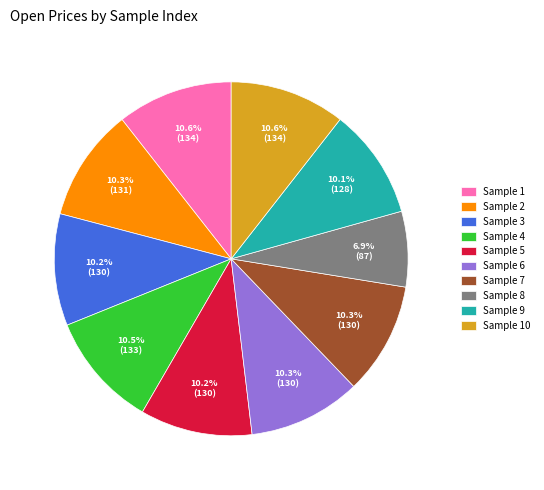

To the nearest percent, what is the difference between the largest and smallest slice percentages?

4%